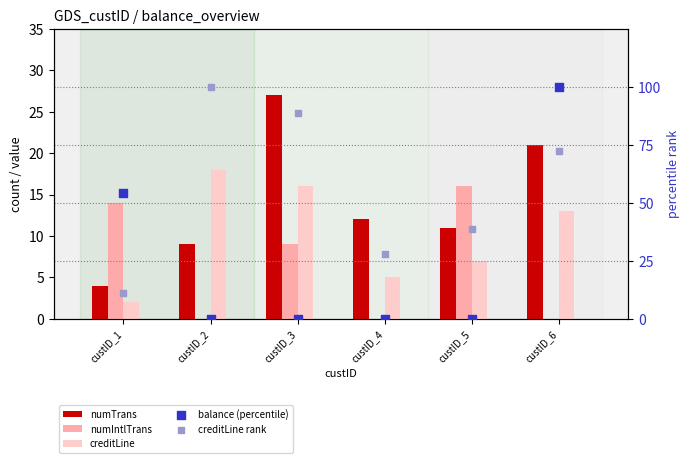

What is the total value across all series at custID_6?

206.2